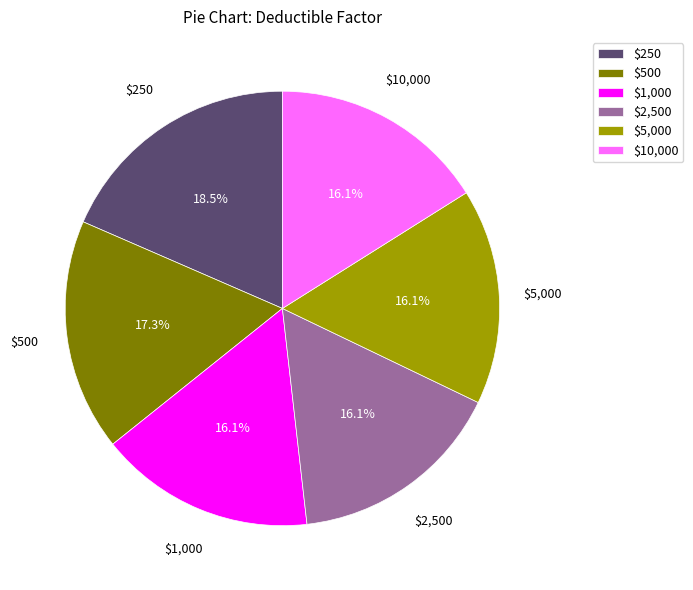

How many slices are in this pie chart?

6